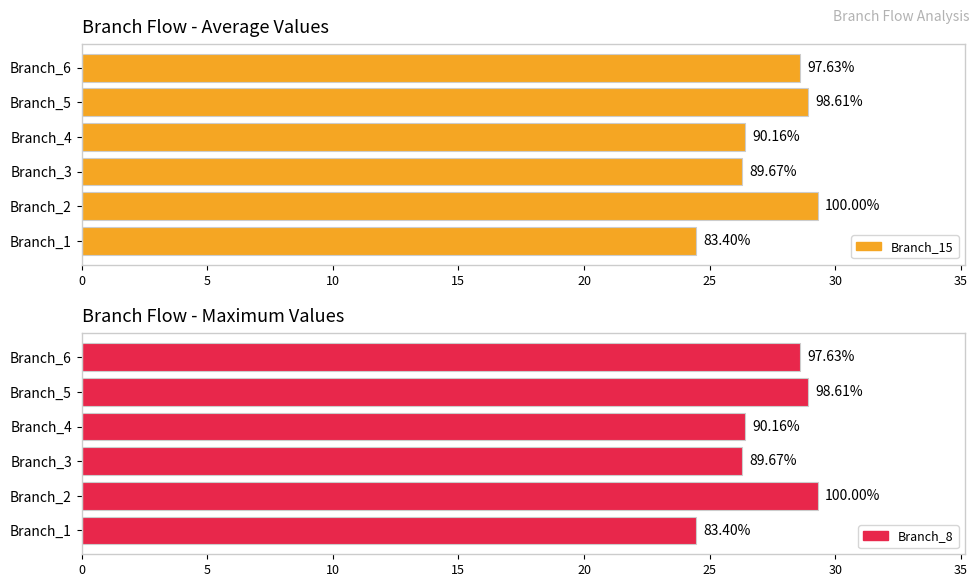

What is the total value across all series at Branch_2?

58.6